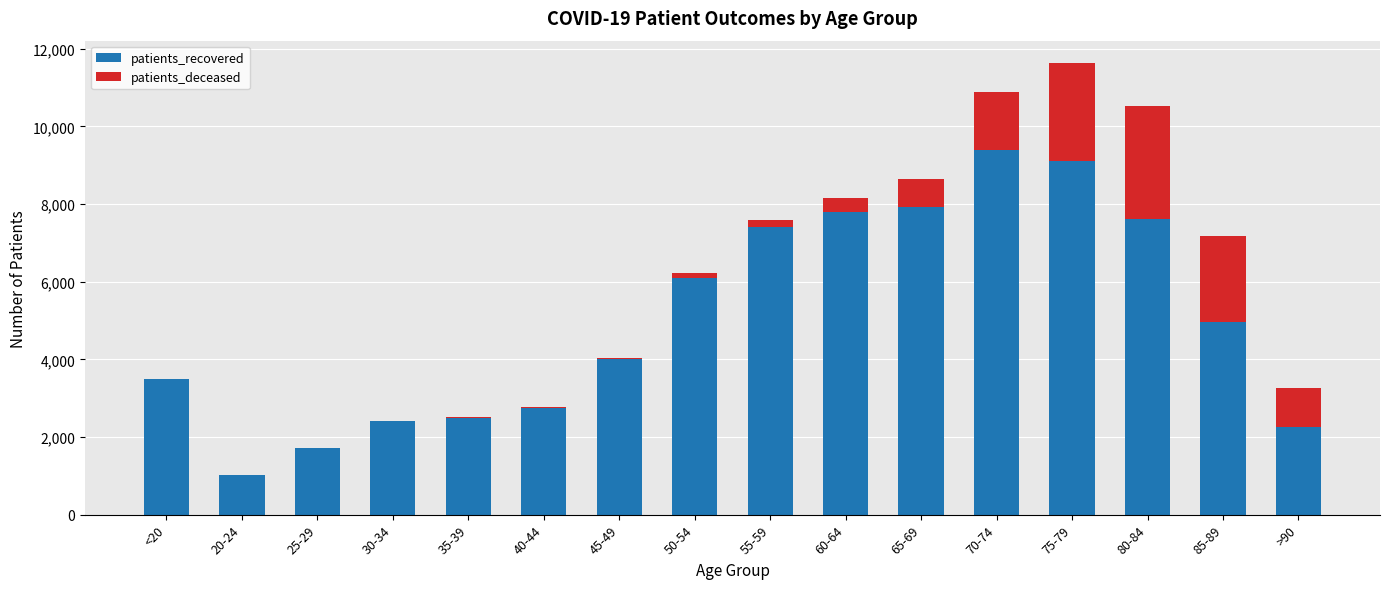

What is the sum of all patients_recovered values?

80459